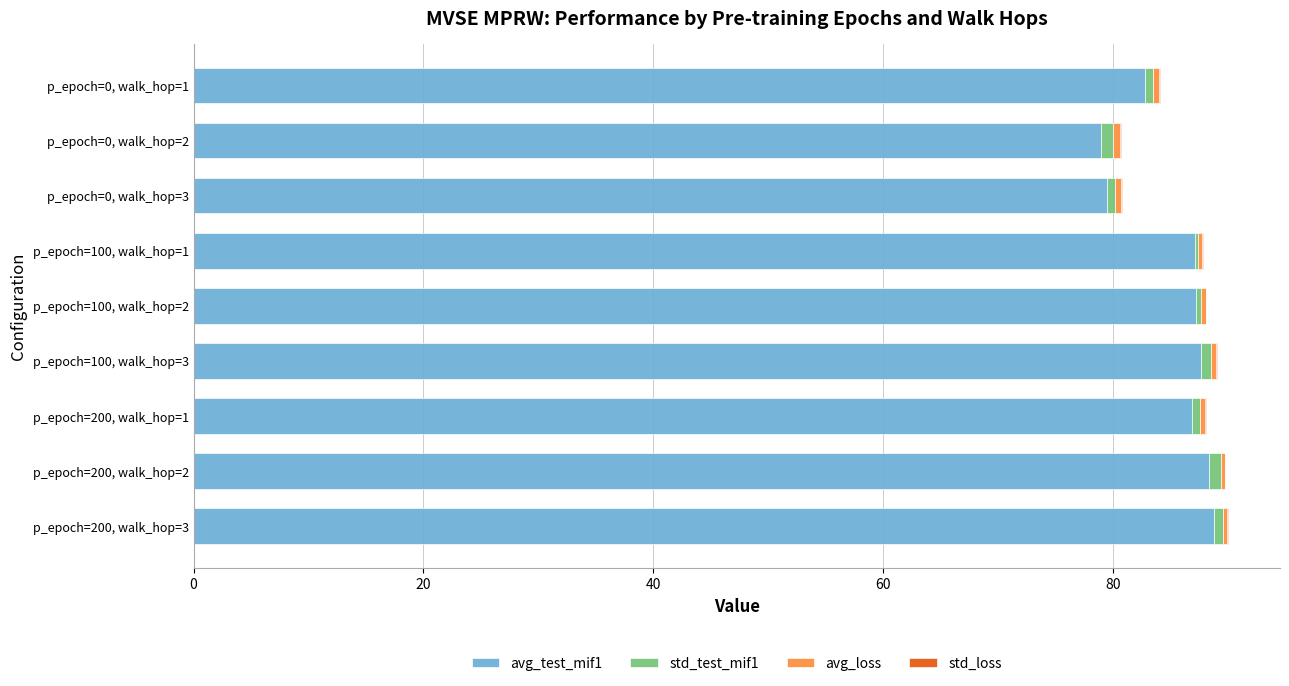

True or false: avg_test_mif1 has a value of 87.2 at p_epoch=100, walk_hop=2.

True